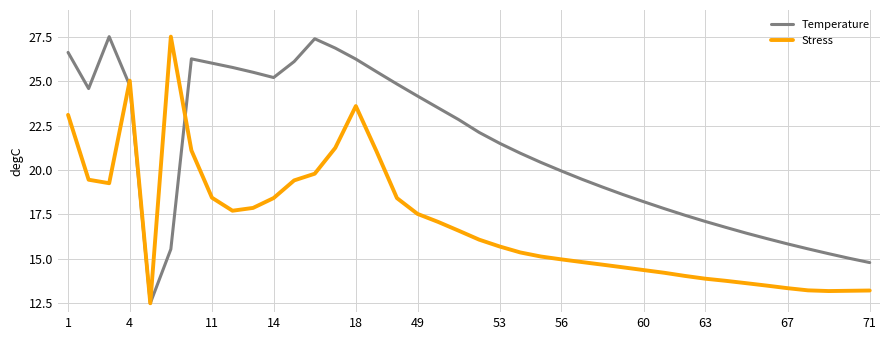

What is the smallest value displayed?

12.5